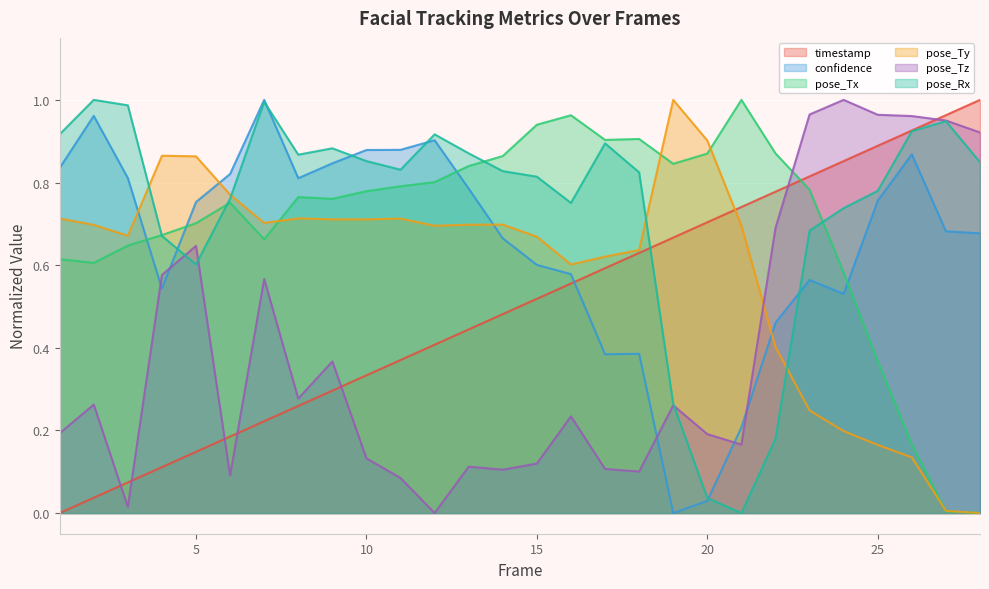

The pose_Tx series shows 0.6 at 24. True or false?

True